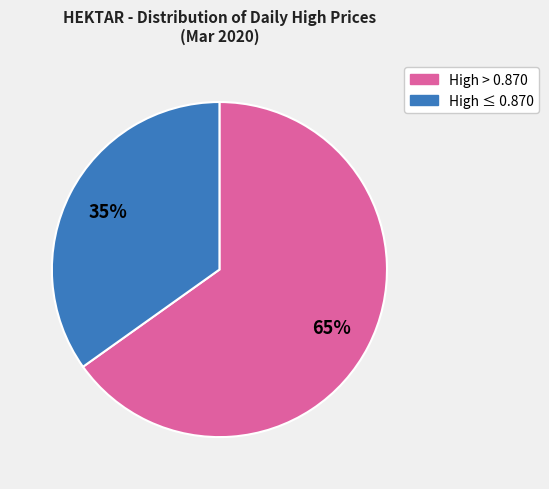

Is there a majority slice in this chart?

Yes